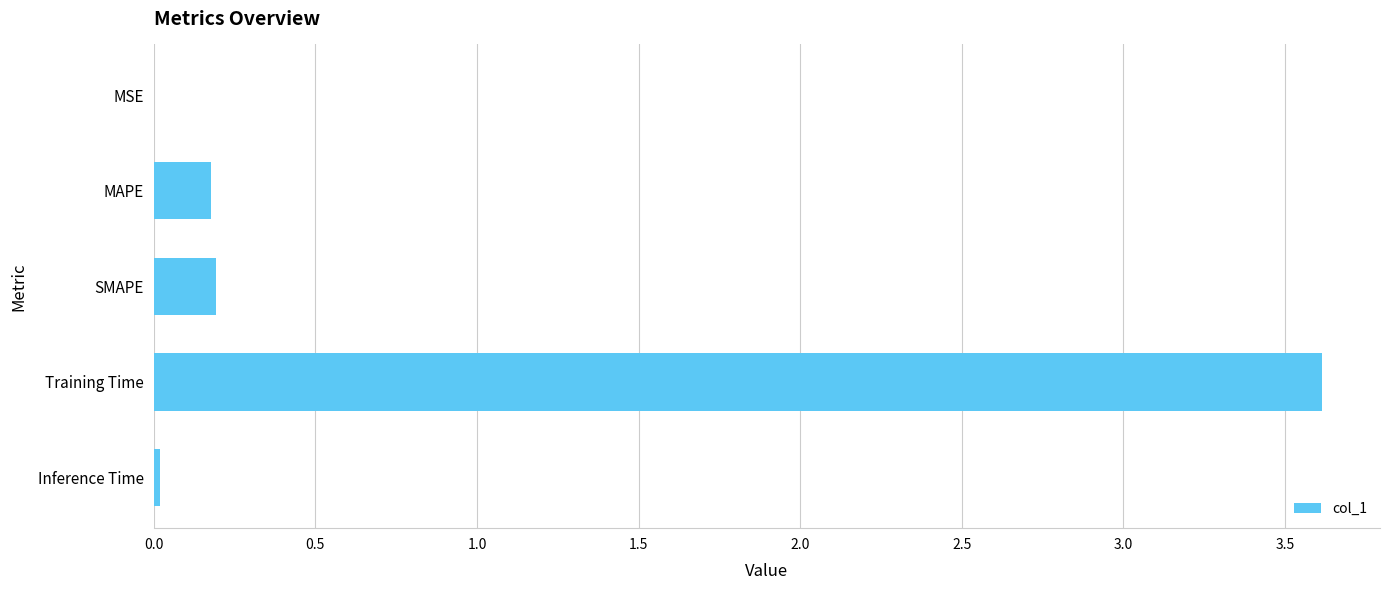

Between MSE and SMAPE, which is larger?

SMAPE